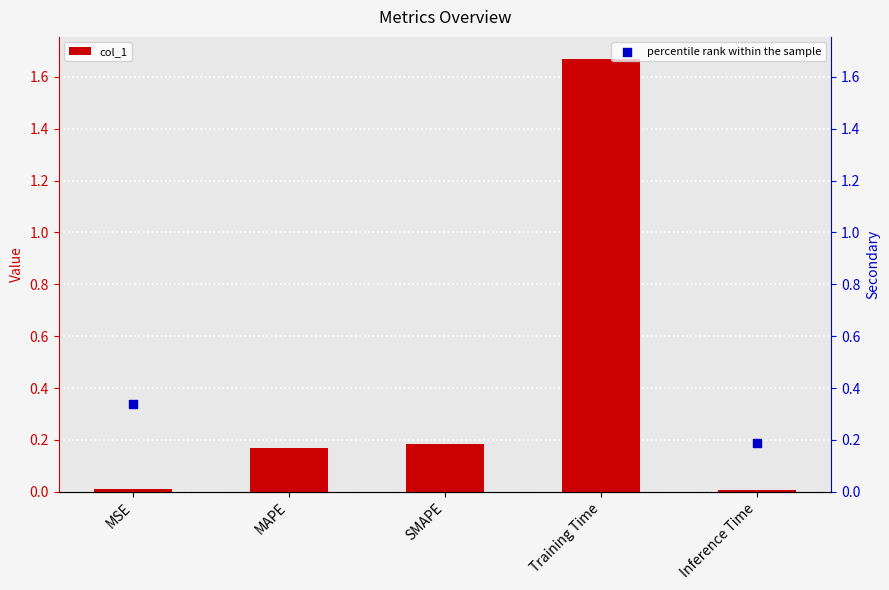

Is it true that col_1 equals 0.3 at SMAPE?

False